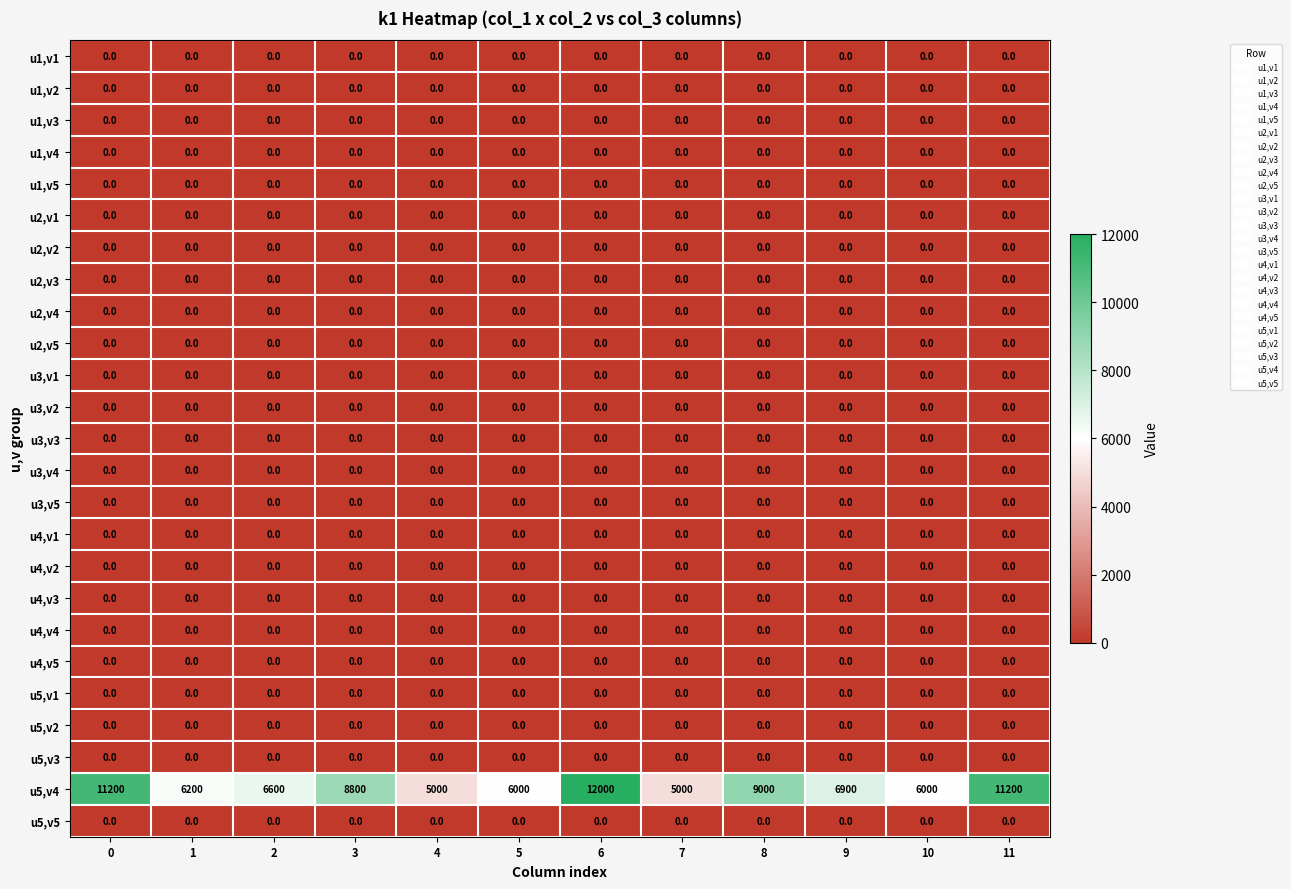

At which category is the sum across all series the highest?

6